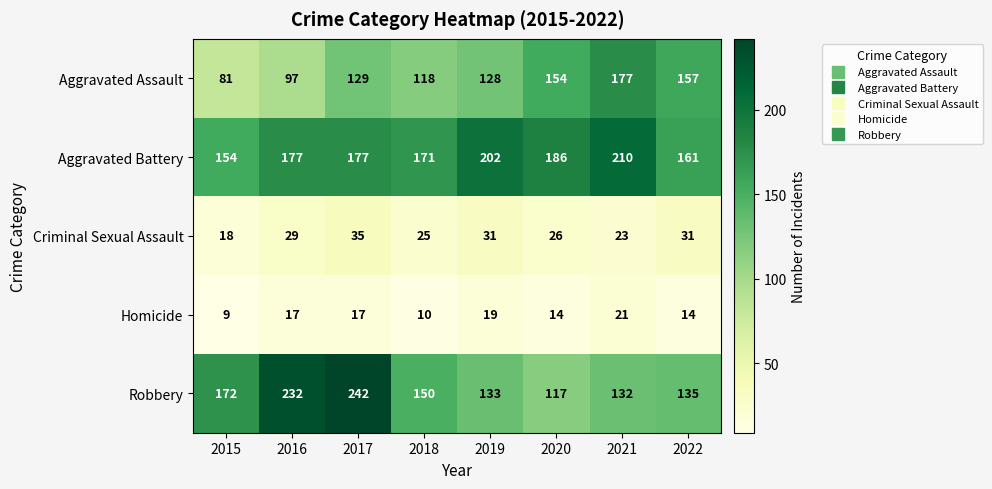

List the series in order of their peak value, highest first.

Robbery, Aggravated Battery, Aggravated Assault, Criminal Sexual Assault, Homicide